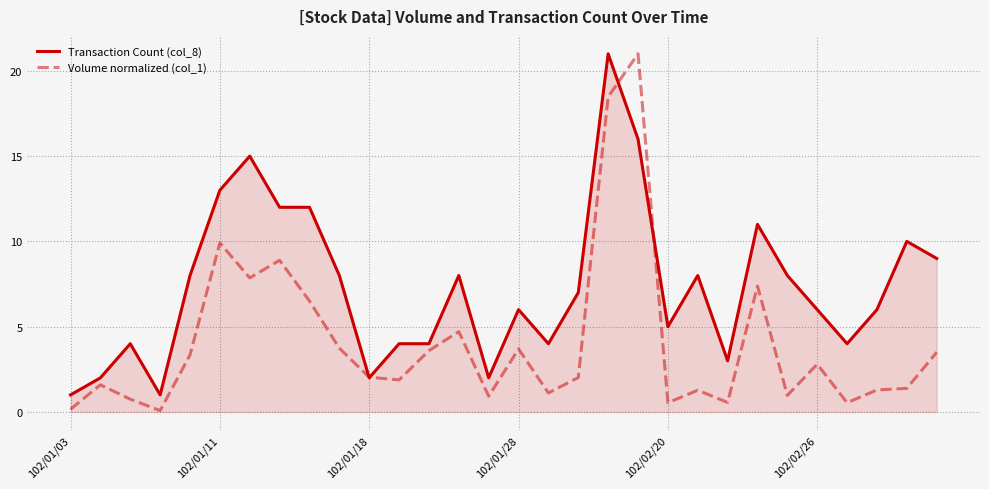

Rank the series by their average value, from lowest to highest.

Volume normalized (col_1), Transaction Count (col_8)